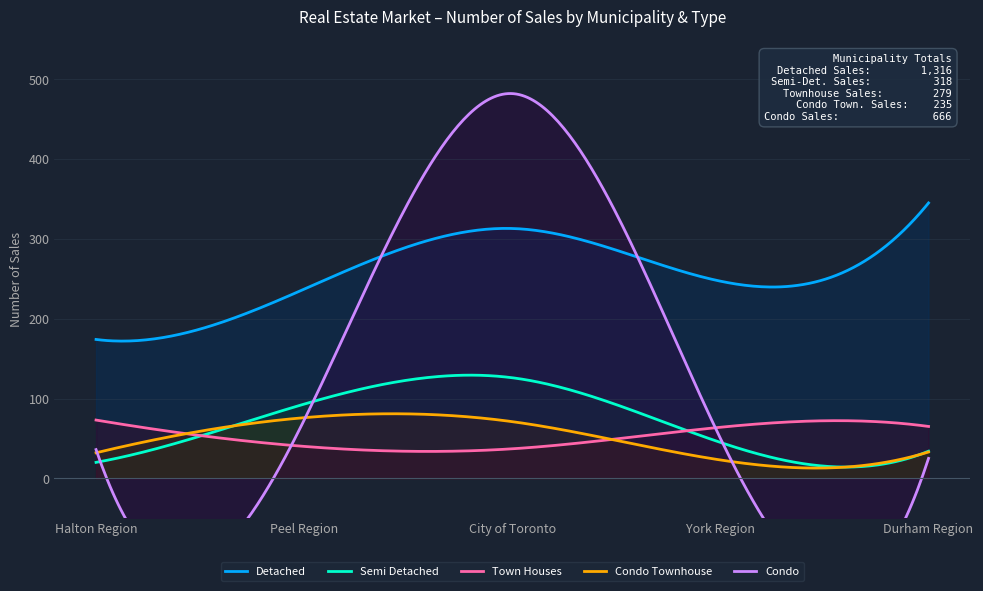

Which series has the largest range (max minus min)?

Condo